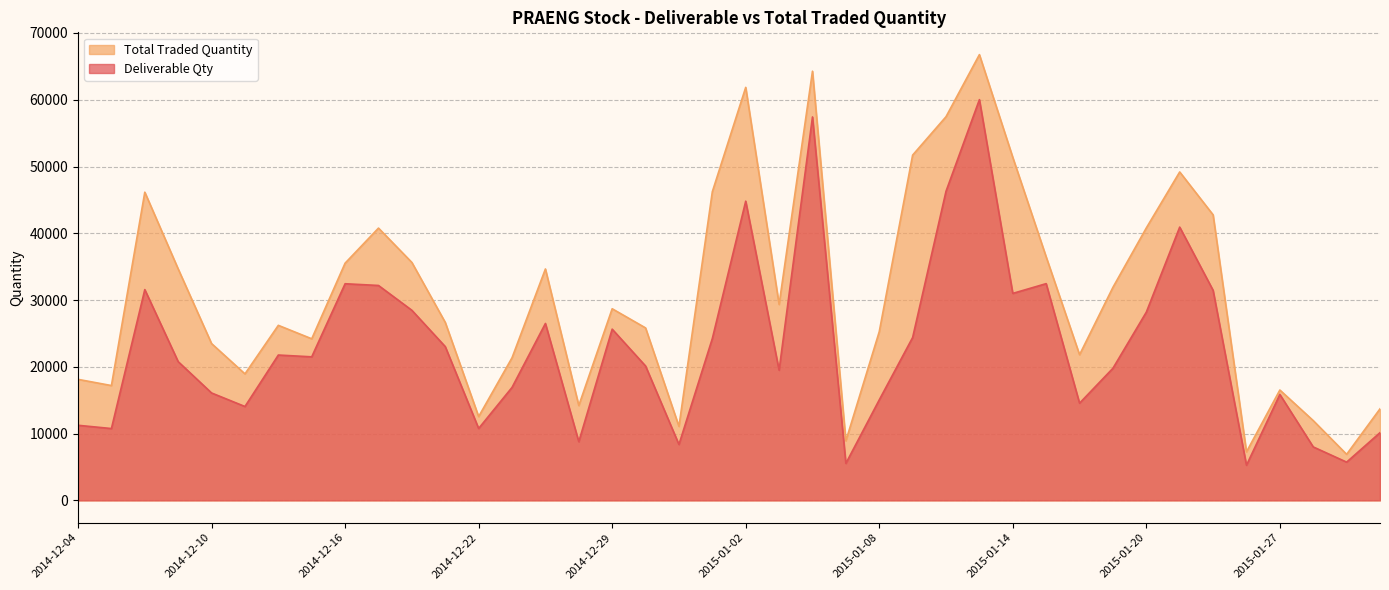

True or false: Deliverable Qty has more than 0 interior local peaks.

True